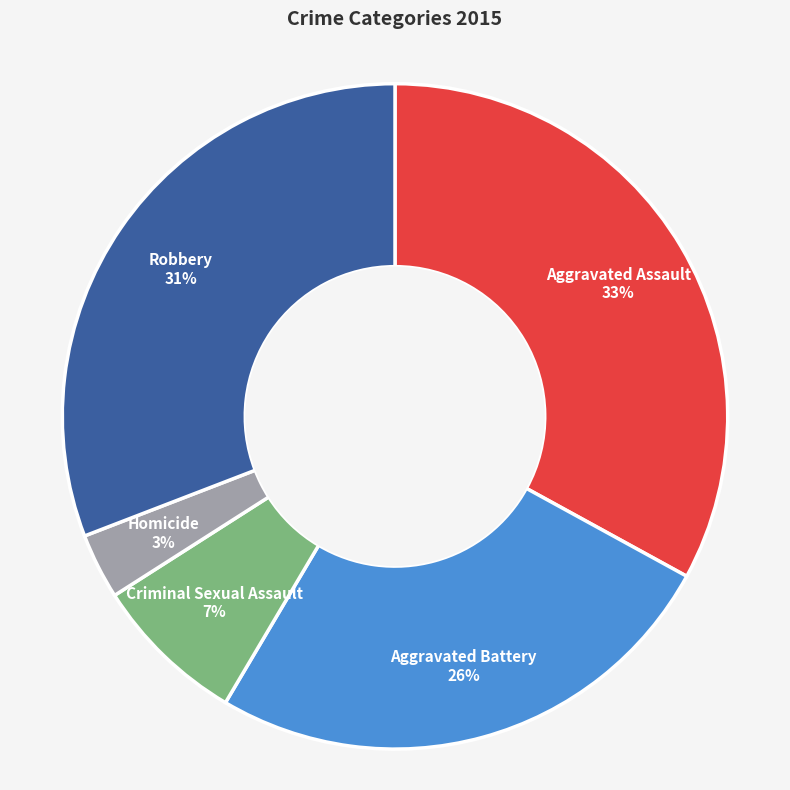

Do Criminal Sexual Assault and Aggravated Battery together represent more than half of the pie?

No